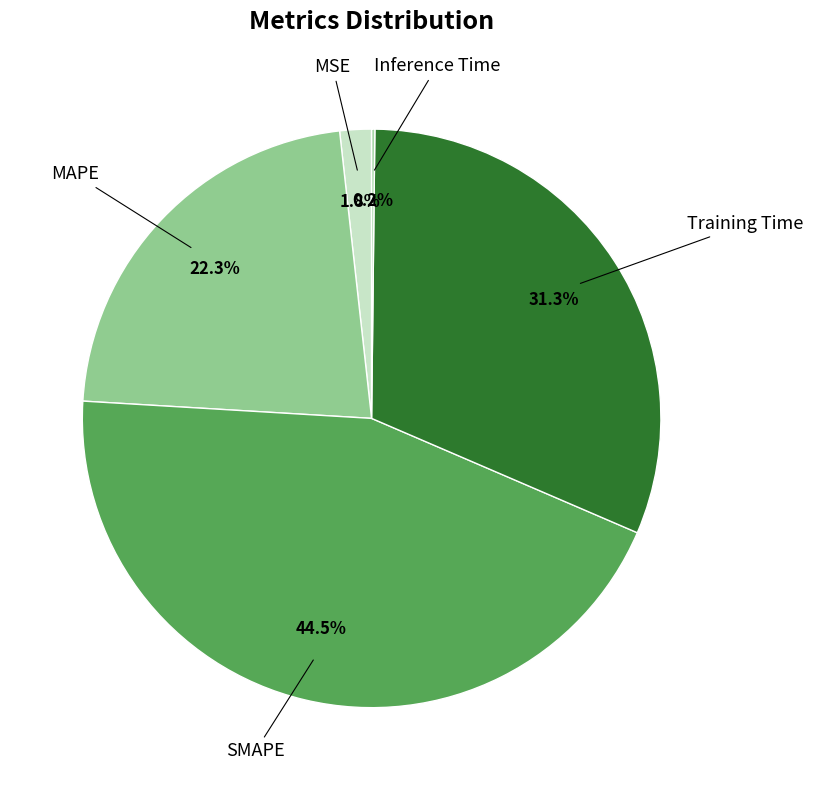

What is the smallest slice in the pie chart?

Inference Time